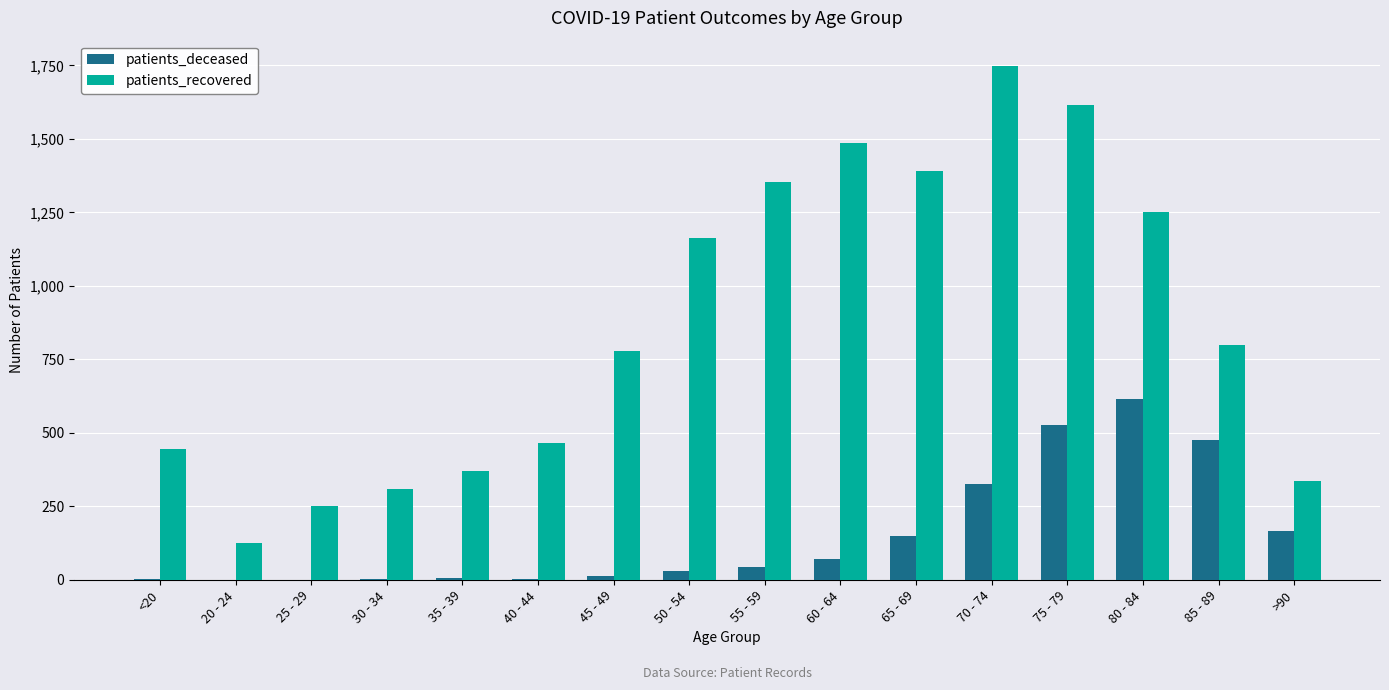

The patients_recovered series shows 1391 at 65 - 69. True or false?

True